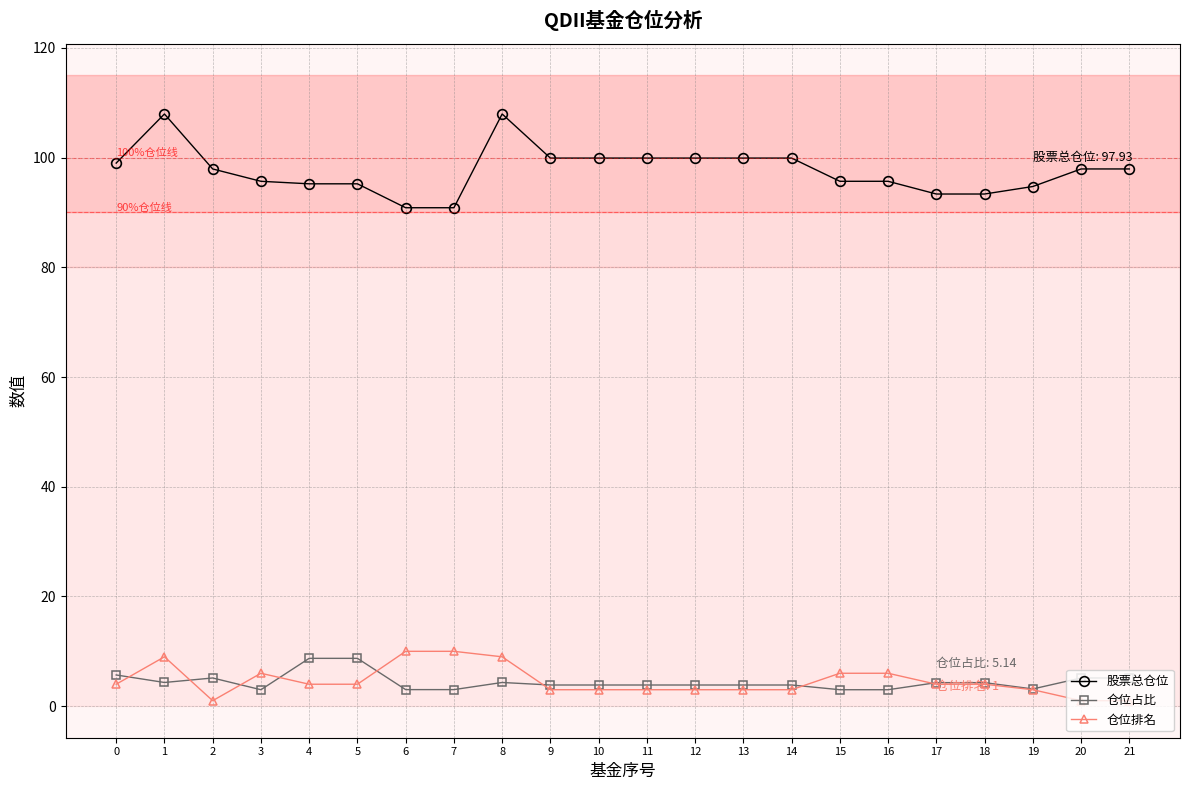

Is this an area chart (filled region under the line)?

No